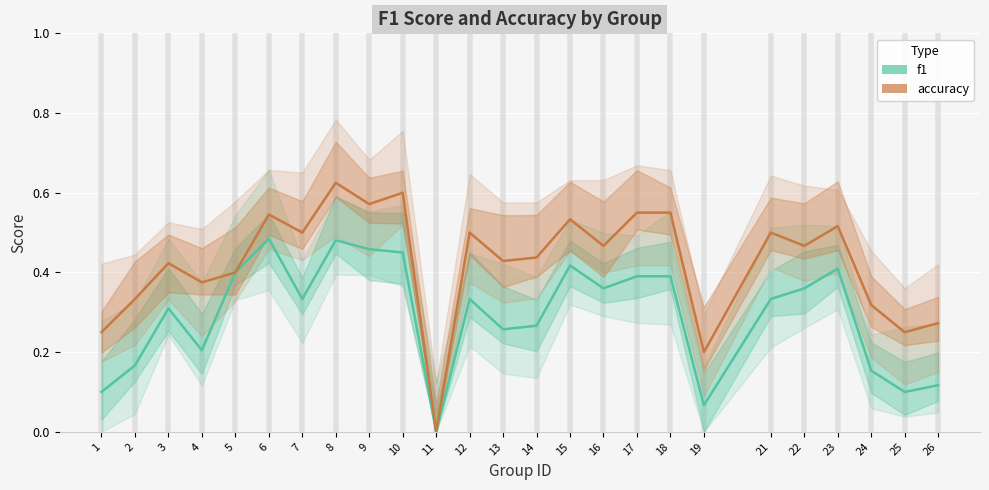

The value of f1 at 25 is 0.1. True or false?

True